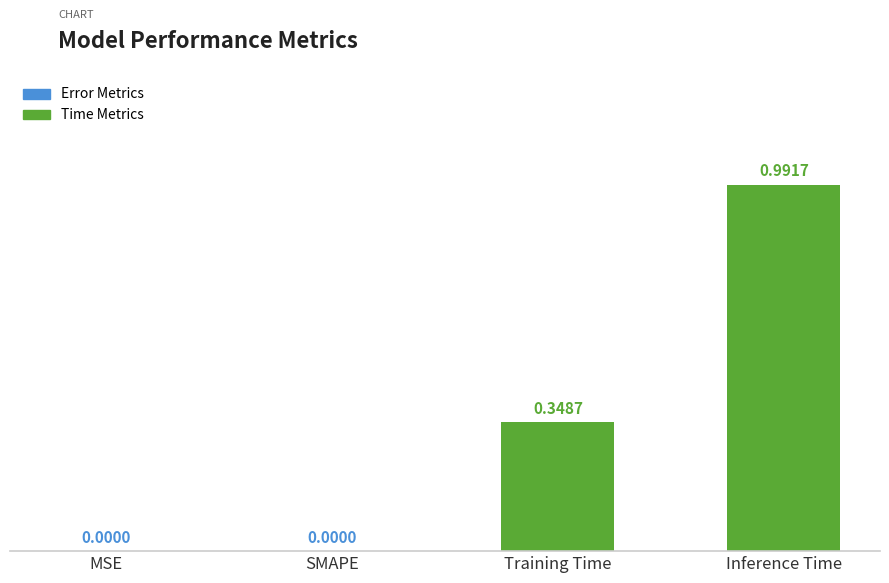

Which has a higher value, MSE or Inference Time?

Inference Time